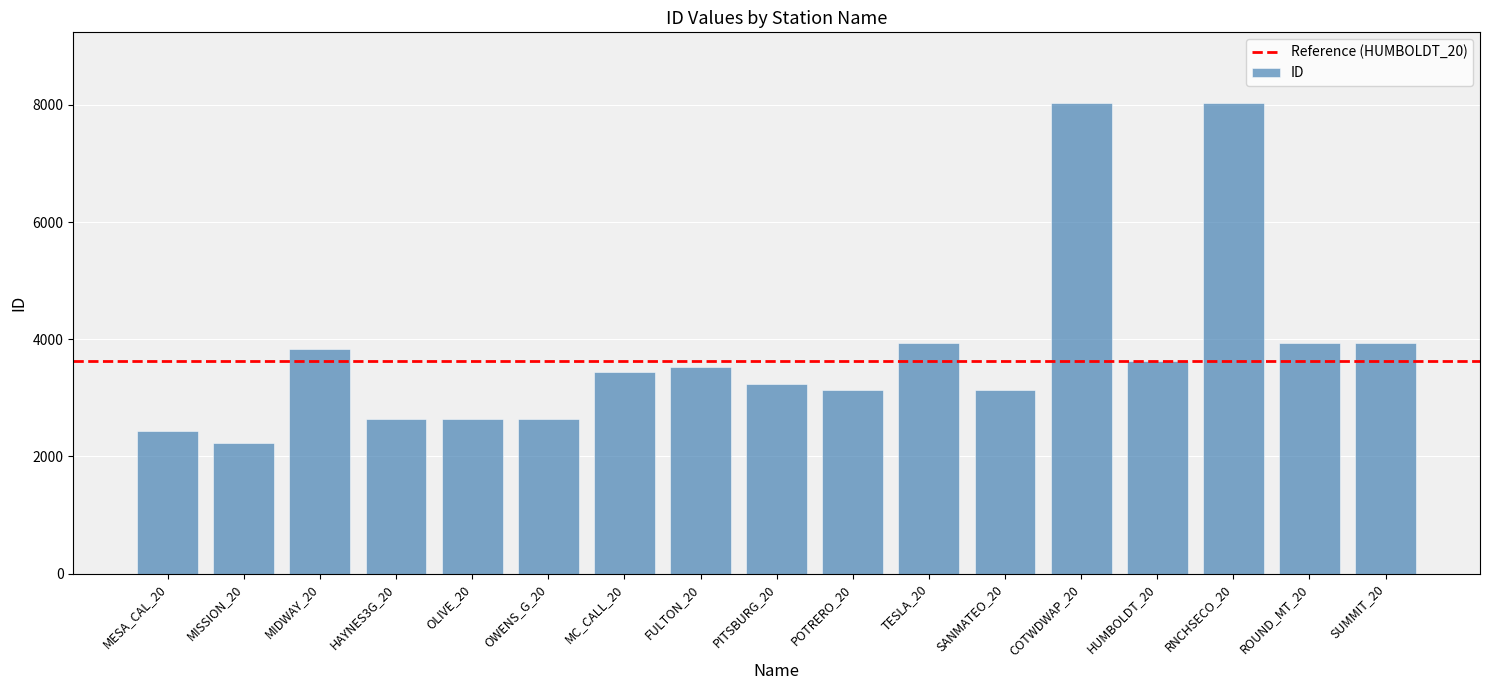

How many bars are there in total?

17